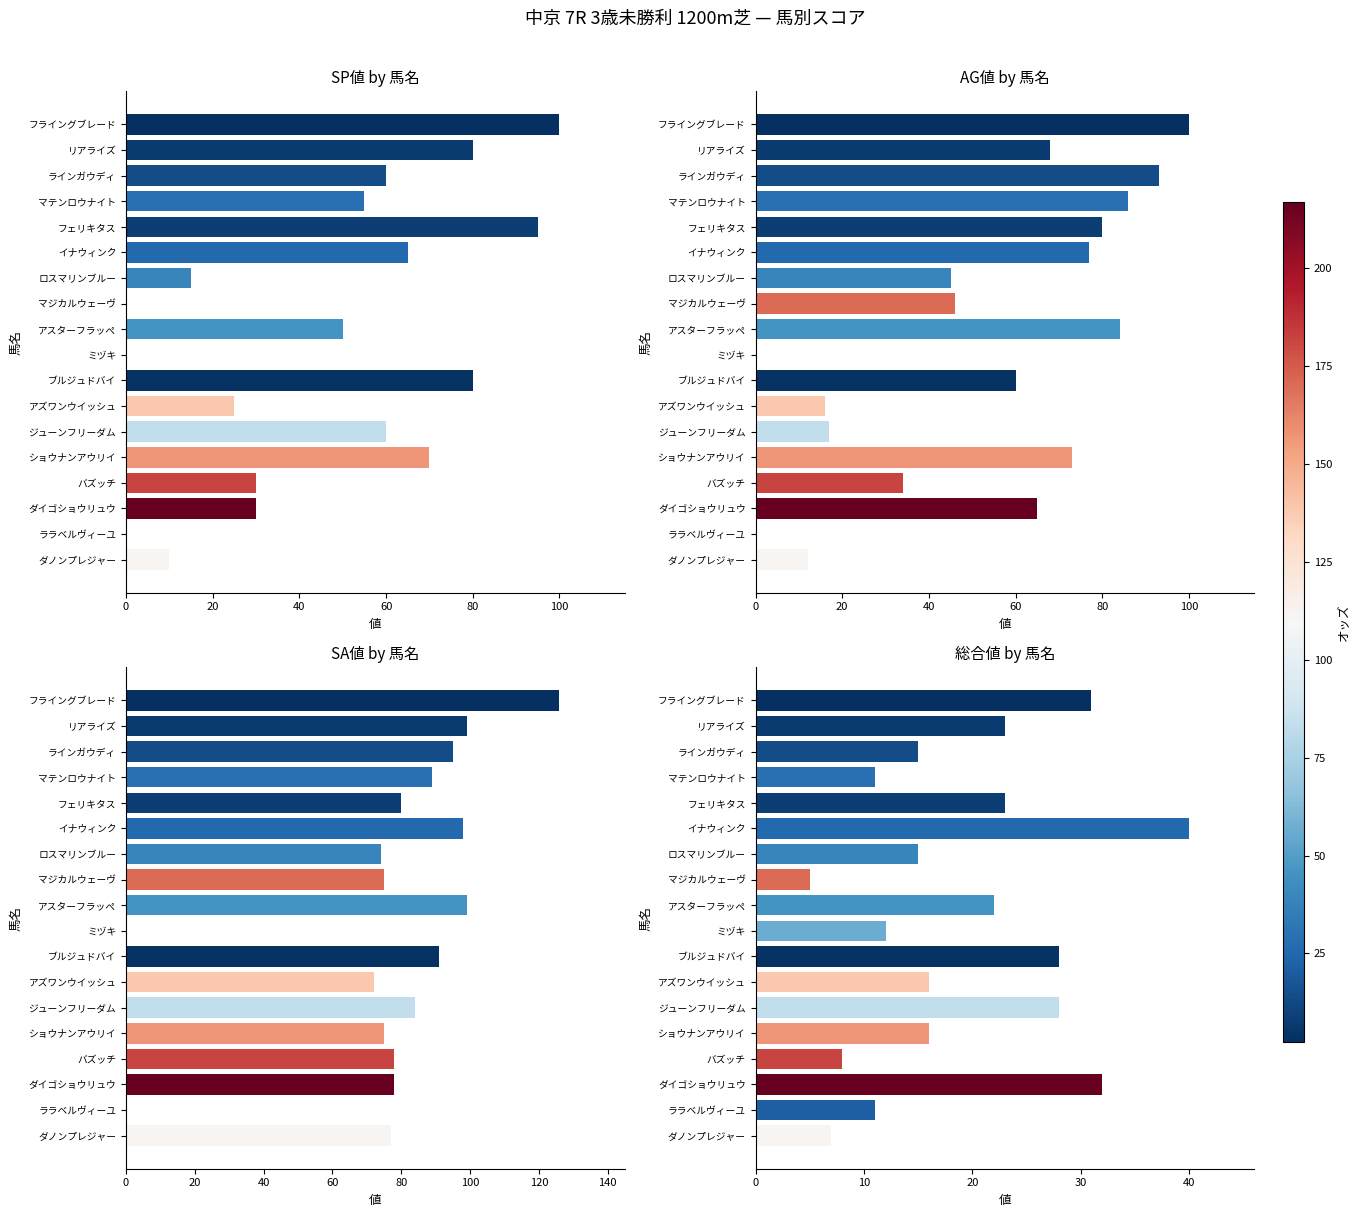

At which label is SP値 by 馬名 closest to 50?

アスターフラッペ